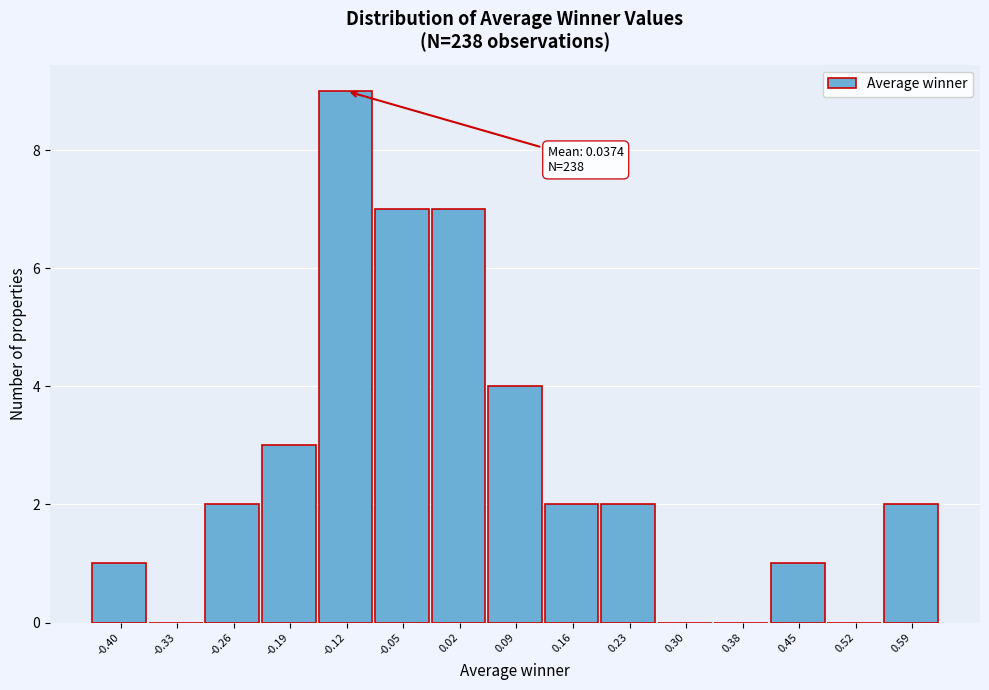

Reading left to right, transcribe all the data shown in this chart.

-0.40=1	-0.33=0	-0.26=2	-0.19=3	-0.12=9	-0.05=7	0.02=7	0.09=4	0.16=2	0.23=2	0.30=0	0.38=0	0.45=1	0.52=0	0.59=2